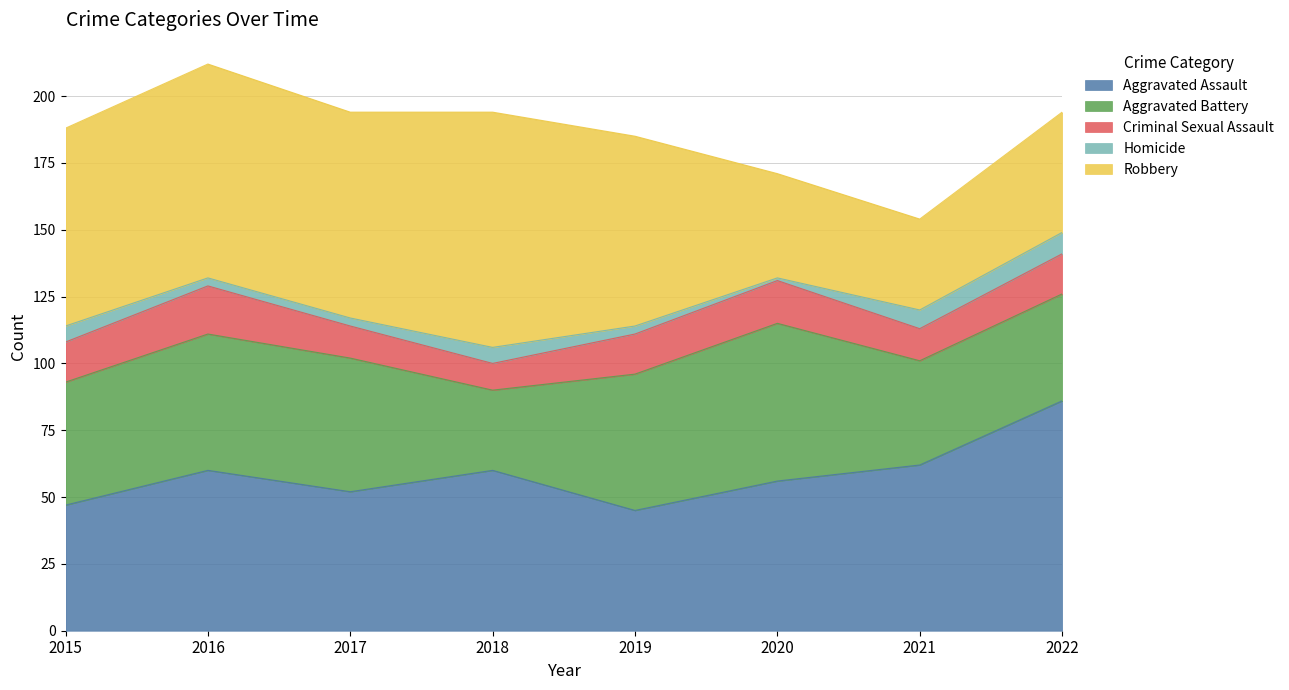

How many interior local peaks does the Robbery series have?

2